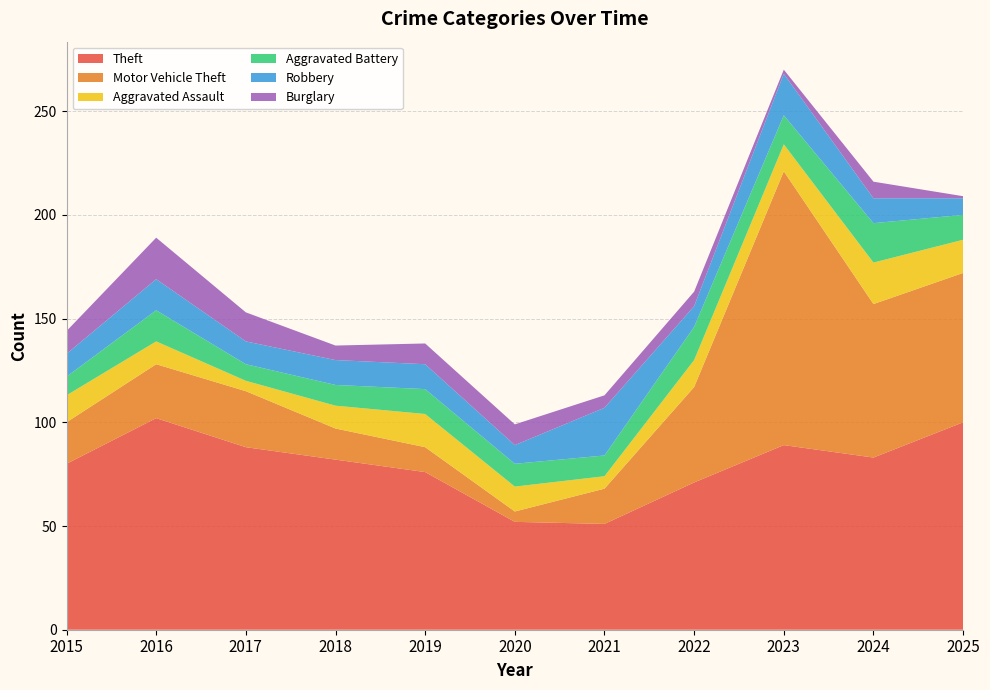

Reading left to right, transcribe all the data shown in this chart.

Theft: 80	102	88	82	76	52	51	71	89	83	100
Motor Vehicle Theft: 20	26	27	15	12	5	17	46	132	74	72
Aggravated Assault: 13	11	5	11	16	12	6	13	13	20	16
Aggravated Battery: 9	15	8	10	12	11	10	16	14	19	12
Robbery: 11	15	11	12	12	9	23	10	20	12	8
Burglary: 11	20	14	7	10	10	6	7	2	8	1